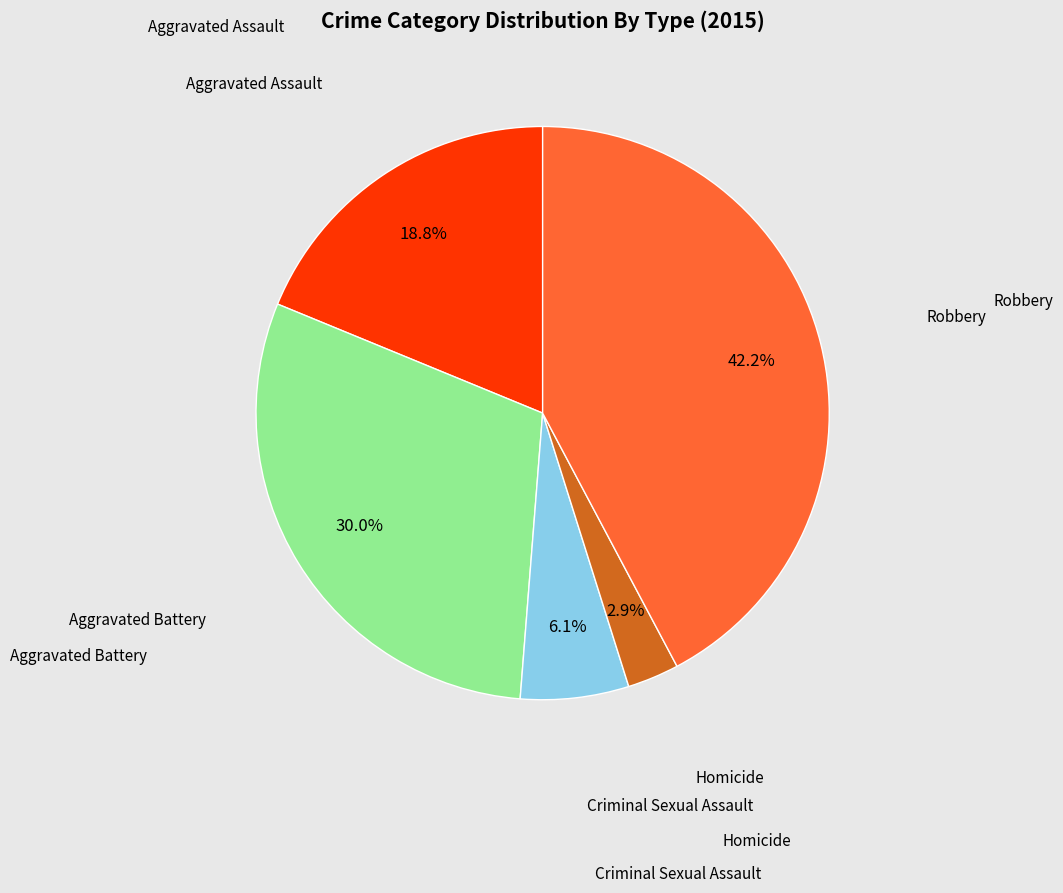

Which category has the smallest portion of the pie?

Homicide